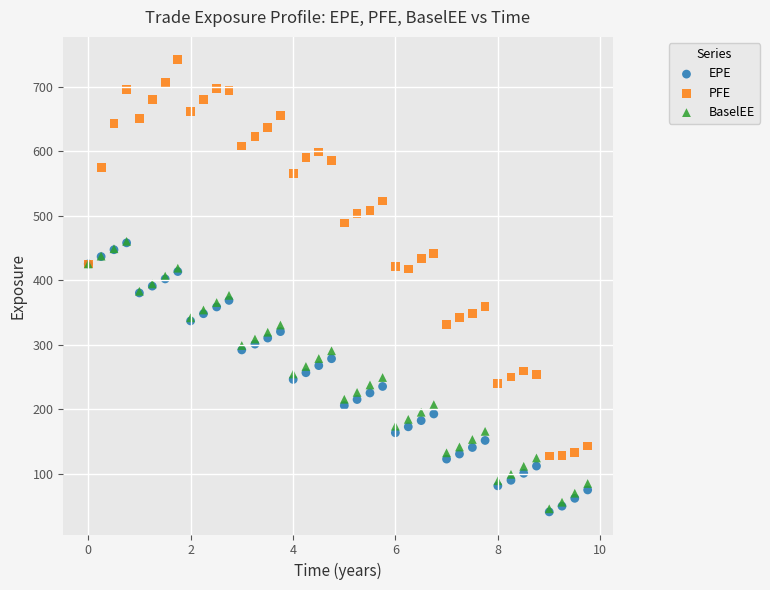

Which series has the largest Y range (max minus min)?

PFE